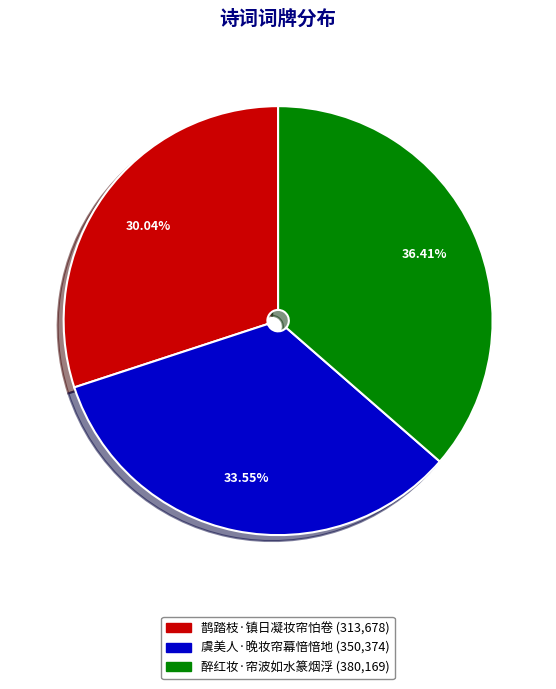

Which slice is the largest?

醉红妆·帘波如水篆烟浮